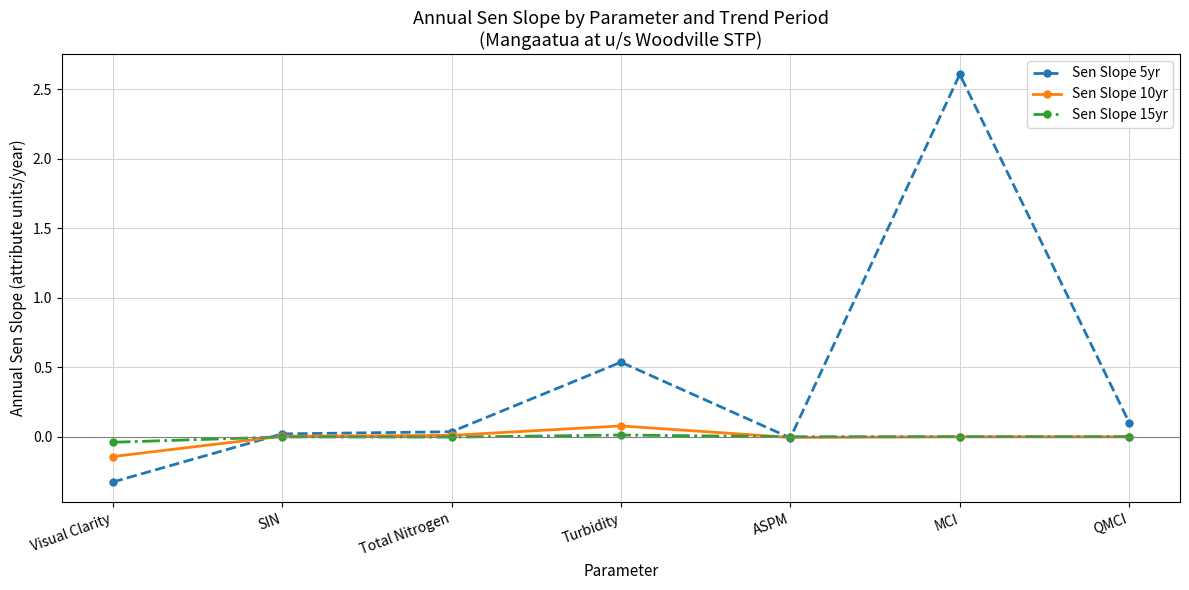

What is the highest value of the Sen Slope 5yr series?

2.6